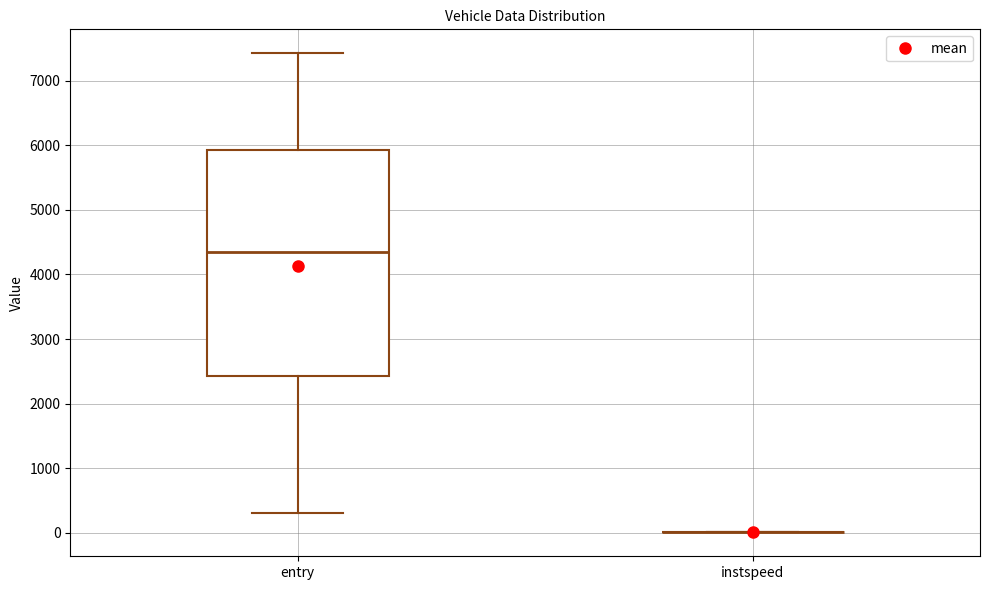

Which box is the tallest, from its lower edge to its upper edge?

entry